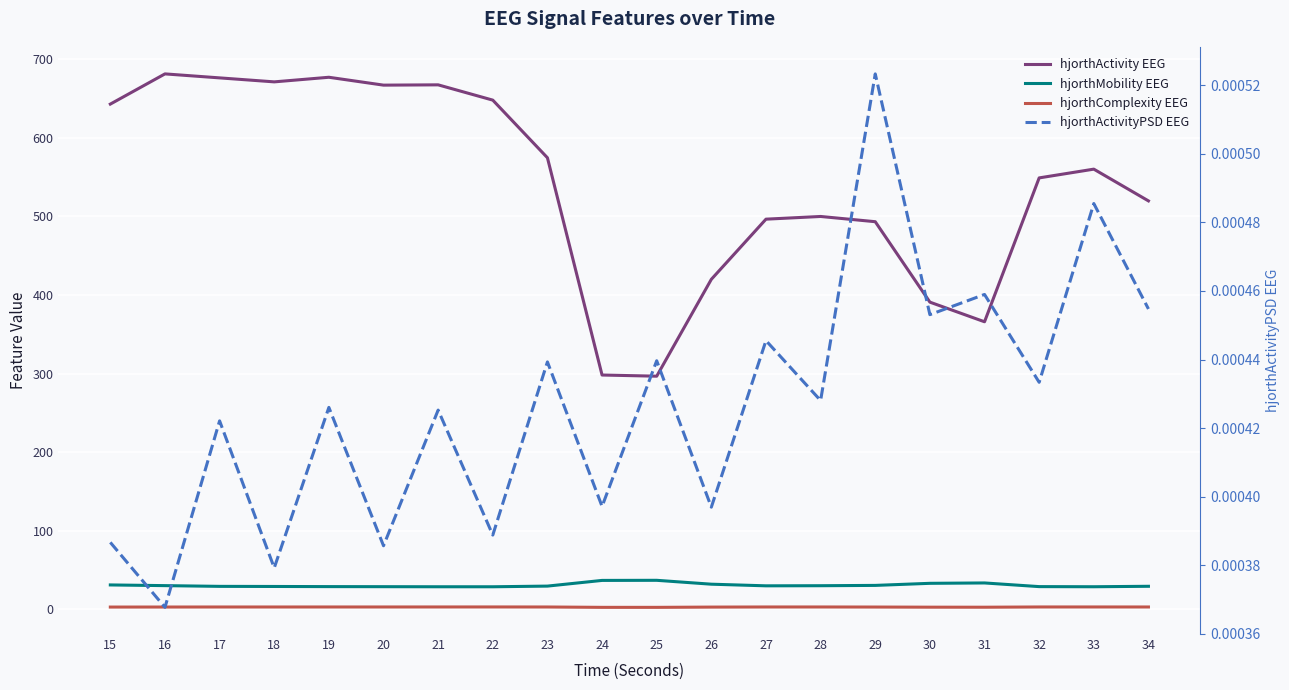

Reading left to right, what are all the values shown in this chart?

hjorthActivity EEG: 642.9	681.3	676.3	671.2	677.0	667.0	667.4	647.9	574.6	298.3	296.8	420.0	496.5	500.0	493.3	391.0	366.0	549.0	560.2	519.8
hjorthMobility EEG: 31.2	30.4	29.4	29.3	29.1	29.0	28.9	28.9	29.8	37.0	37.1	32.2	30.1	30.2	30.6	33.3	33.8	29.1	28.9	29.5
hjorthComplexity EEG: 3.1	3.1	3.2	3.2	3.2	3.2	3.2	3.2	3.2	2.7	2.7	3.1	3.2	3.2	3.1	2.9	2.9	3.2	3.2	3.2
hjorthActivityPSD EEG: 0.0	0.0	0.0	0.0	0.0	0.0	0.0	0.0	0.0	0.0	0.0	0.0	0.0	0.0	0.0	0.0	0.0	0.0	0.0	0.0